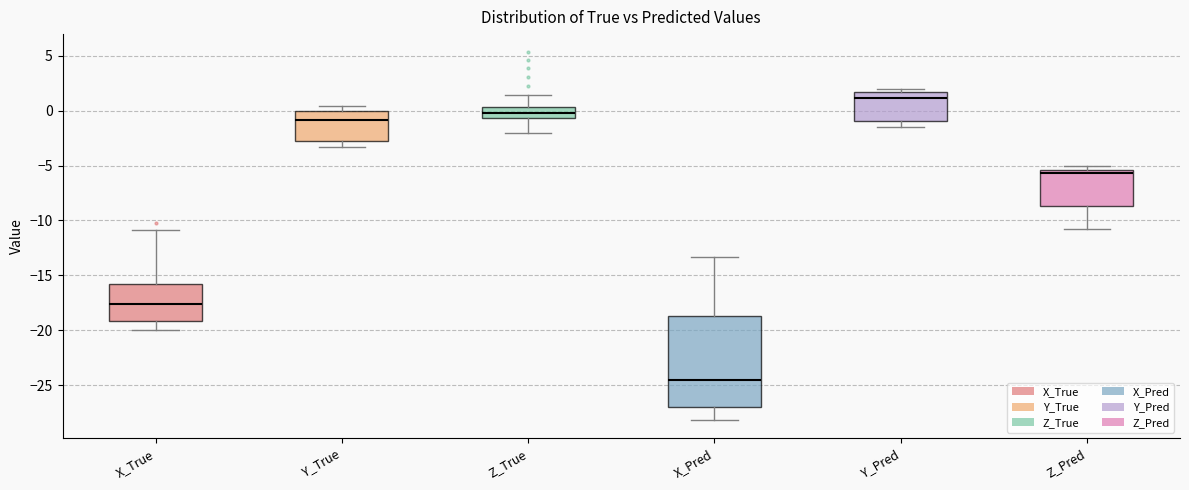

Where does the median line of the box for Y_True sit on the y-axis? The values are not printed on the chart, so give them approximately, as read against the axis.

-1.0